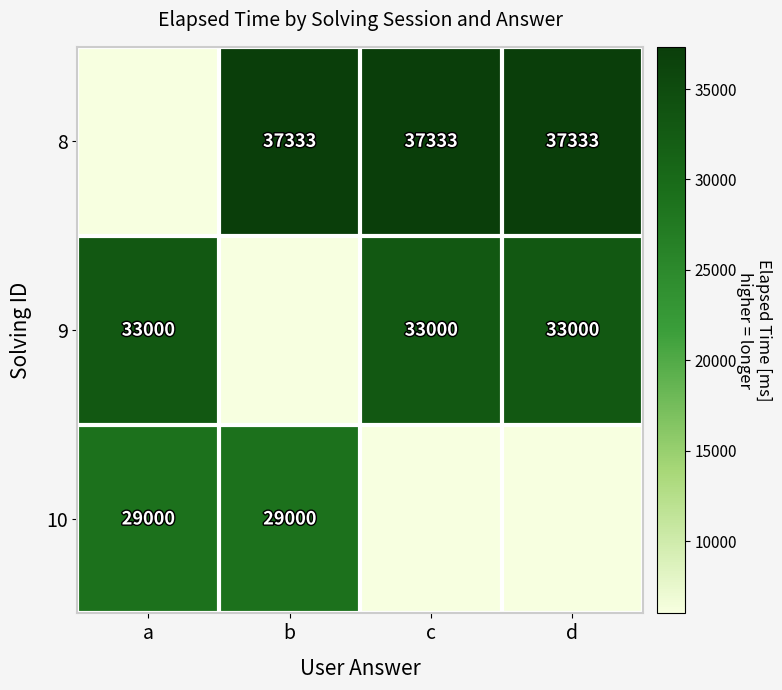

Count the number of categories in the chart.

4